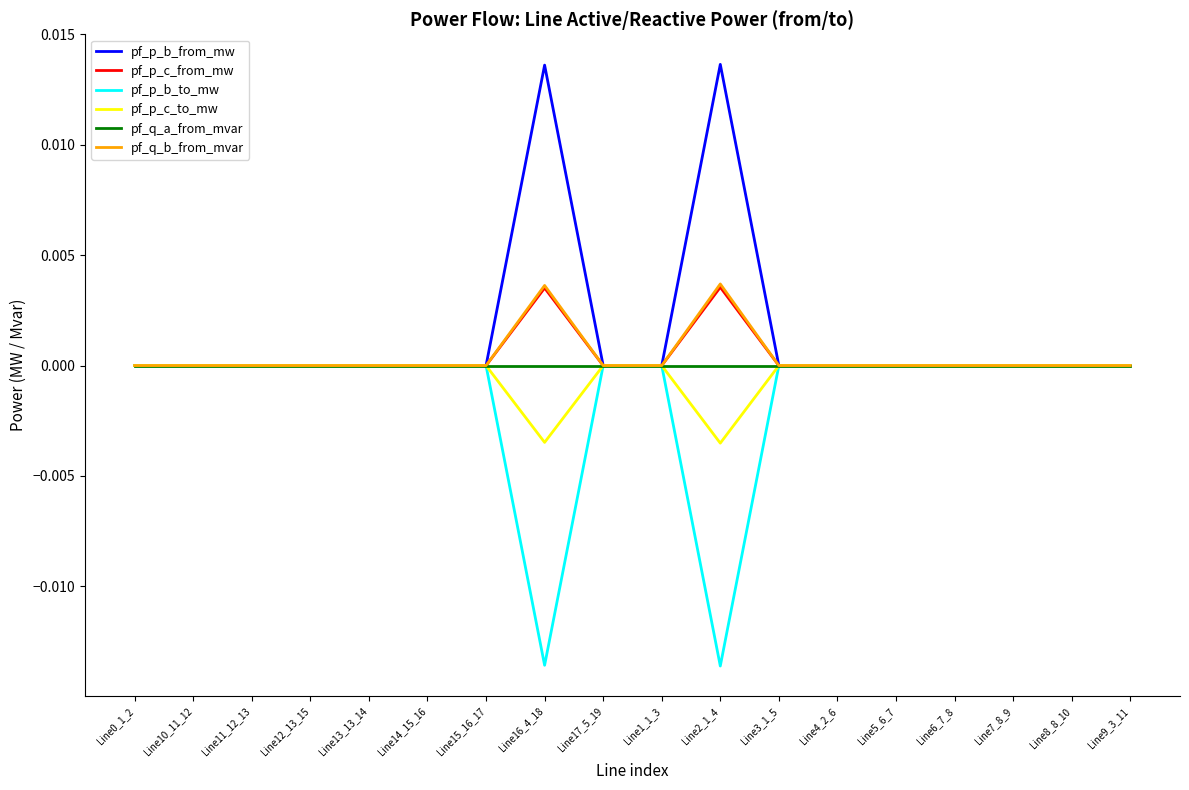

In pf_p_b_from_mw, how many points are higher than both neighbors (excluding endpoints)?

4